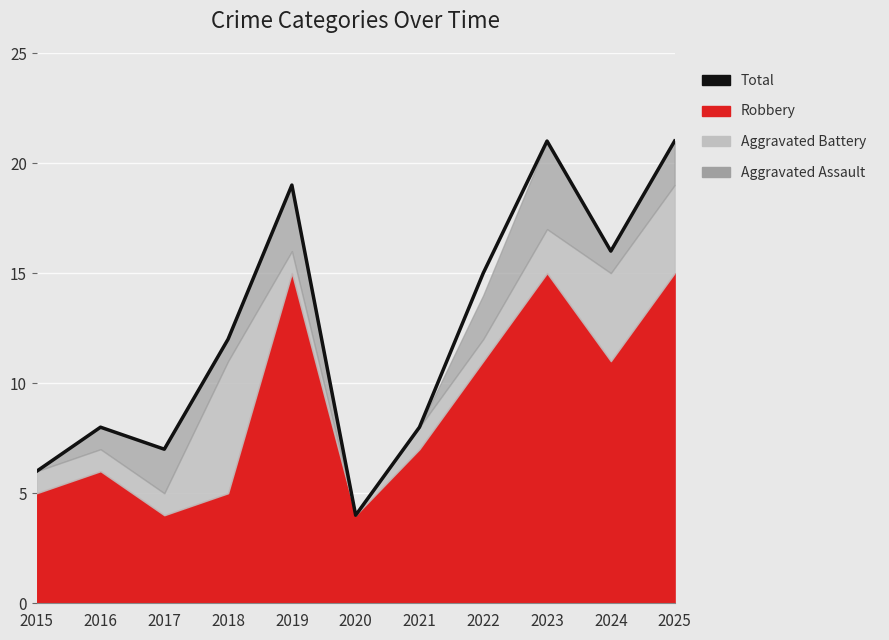

What is the minimum value shown in the chart?

4